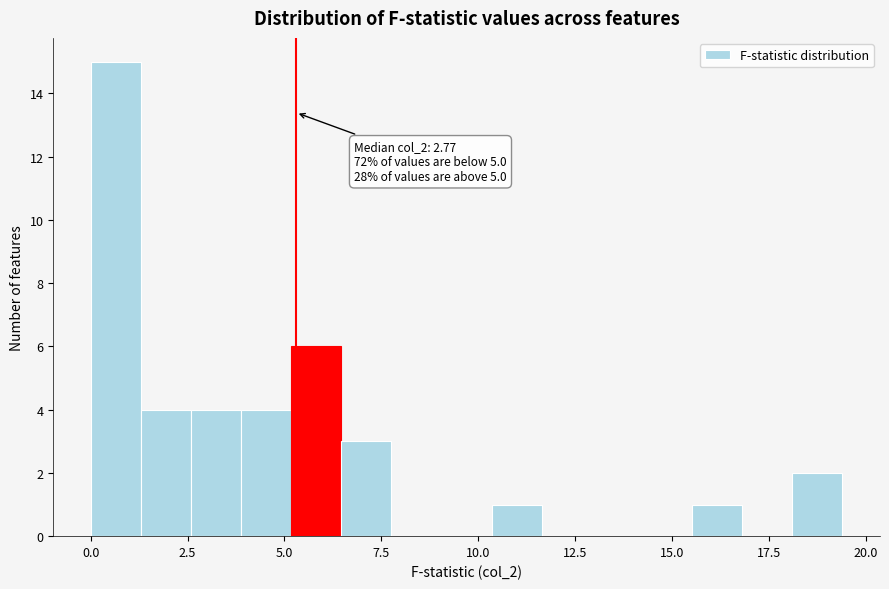

Around what value on the x-axis is the tallest bar? Give the approximate position of its centre, as read against the axis.

0.5